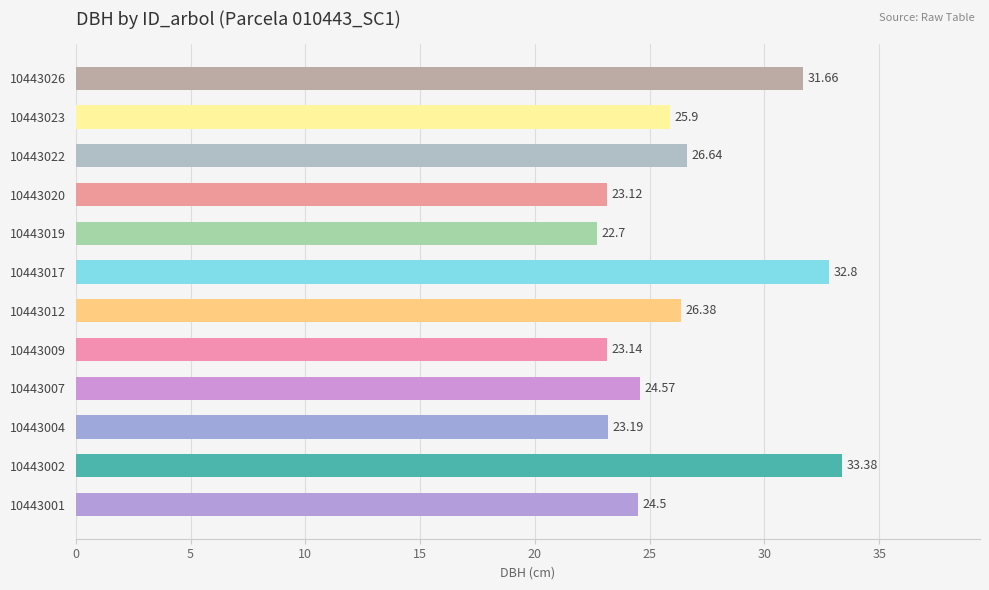

Count the number of values greater than 25.

6